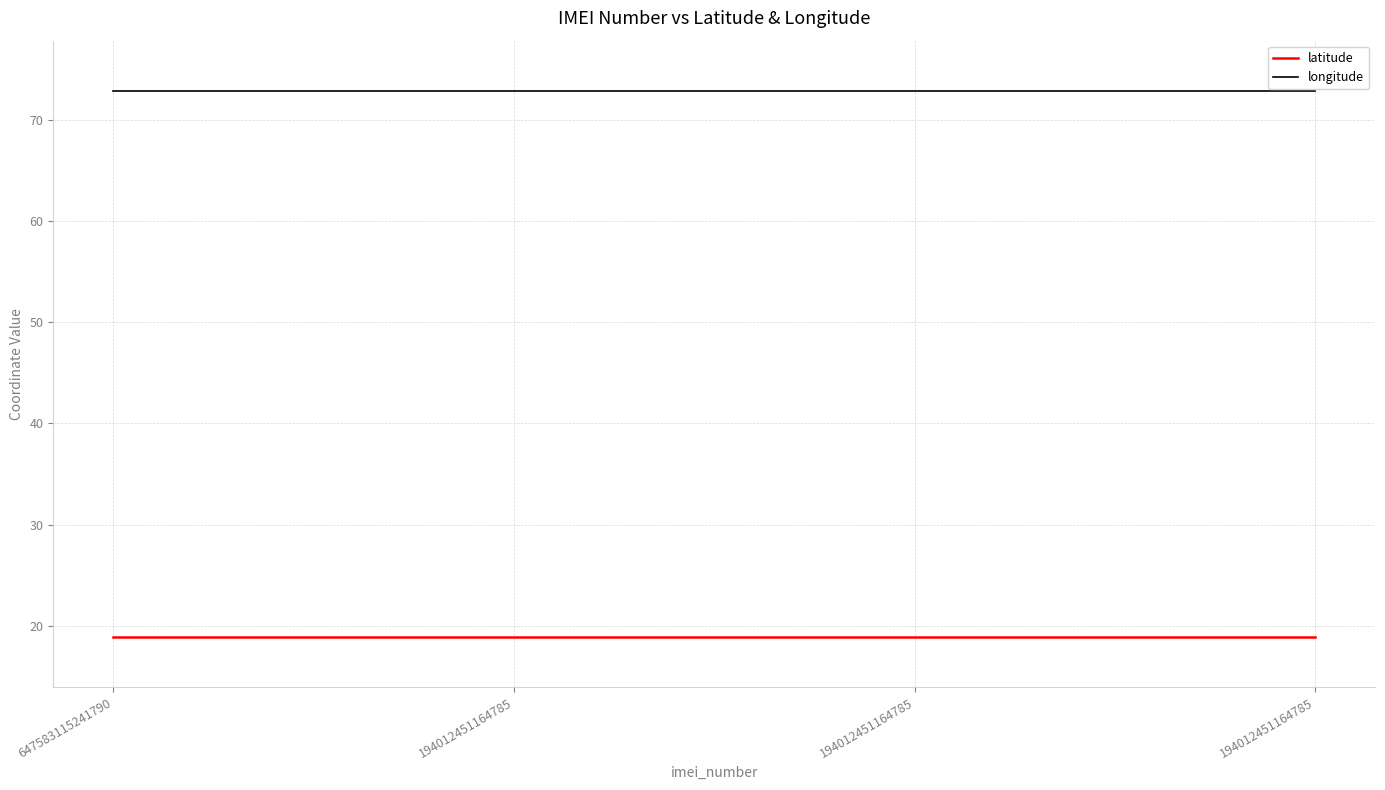

How many series are shown in this chart?

2